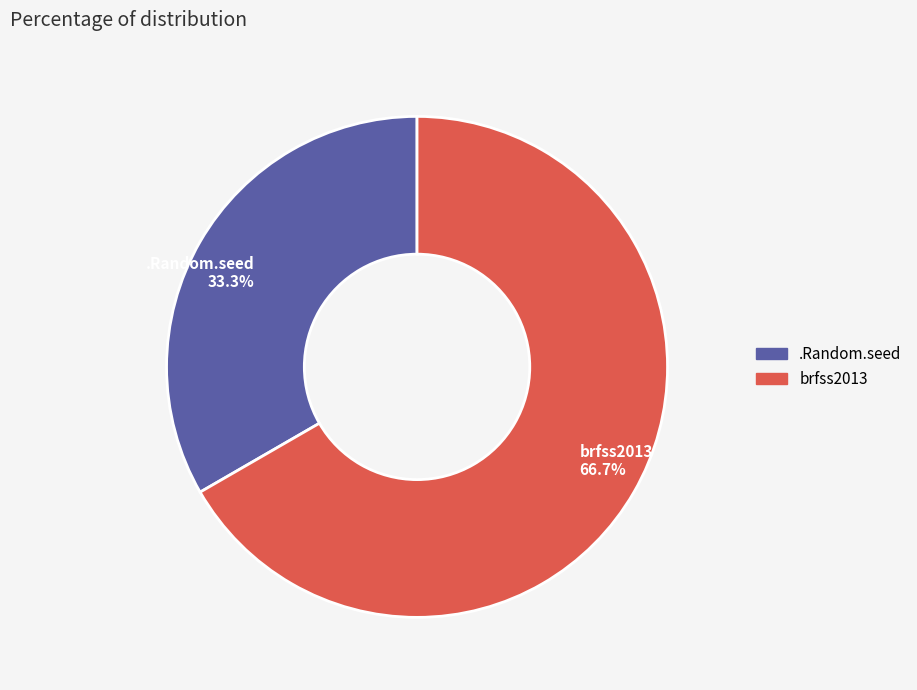

Does brfss2013 represent more than half of the total?

Yes